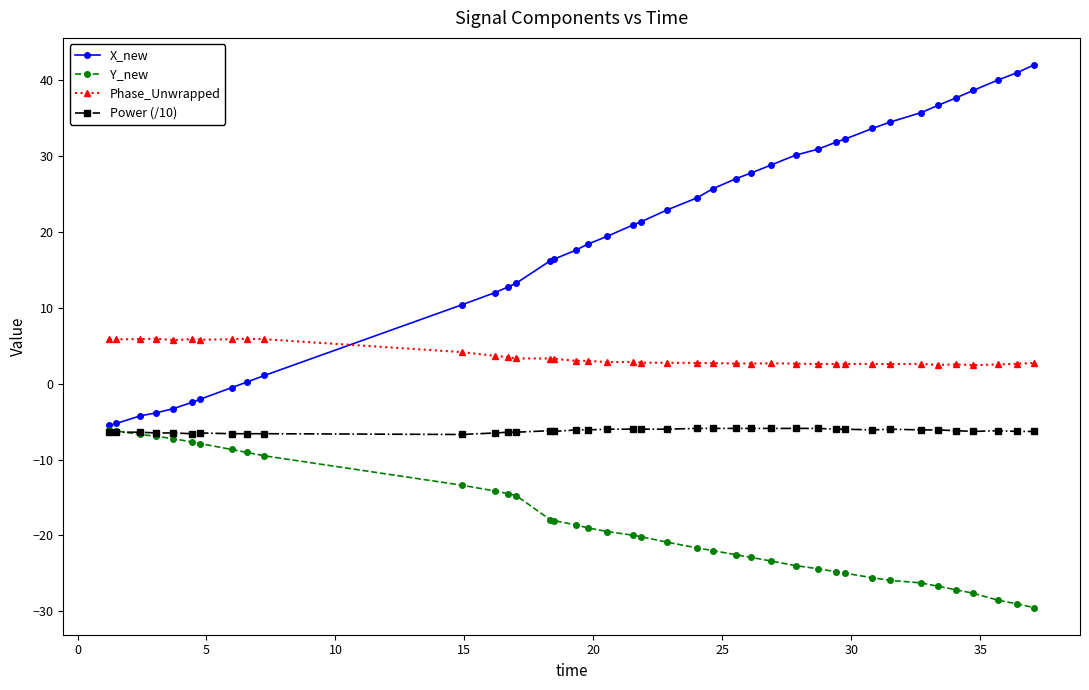

True or false: Phase_Unwrapped and Power (/10) intersect in this chart.

False